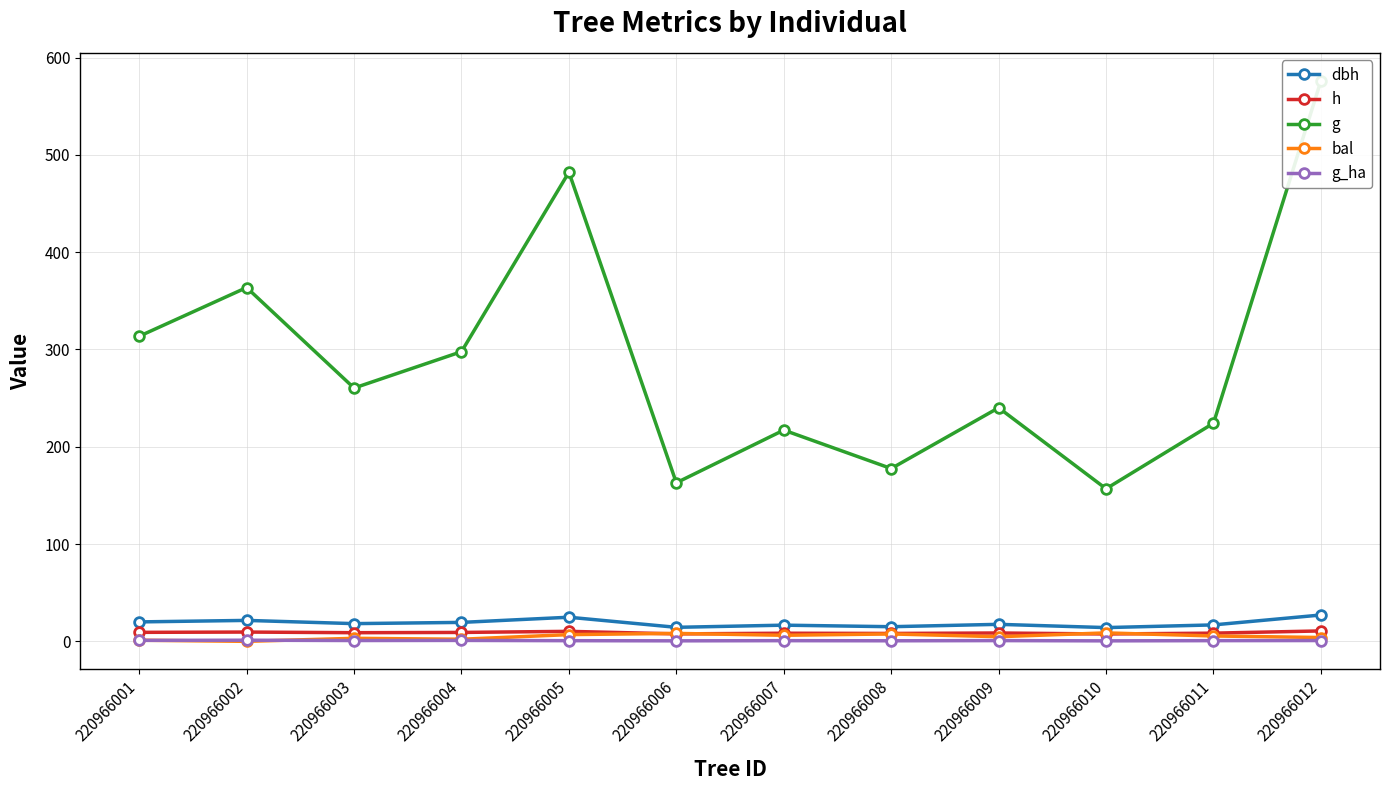

What is the difference between the second highest and second lowest values in the dbh series?

10.4